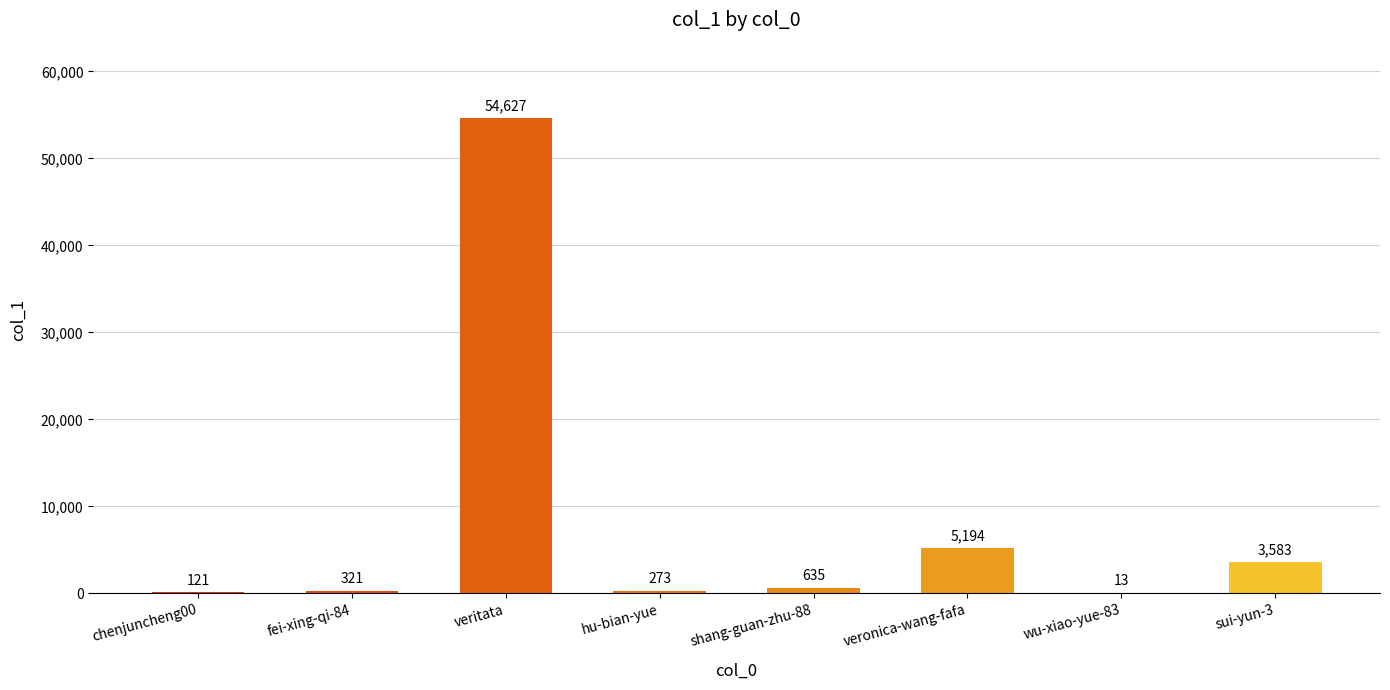

Which has a higher value, wu-xiao-yue-83 or chenjuncheng00?

chenjuncheng00